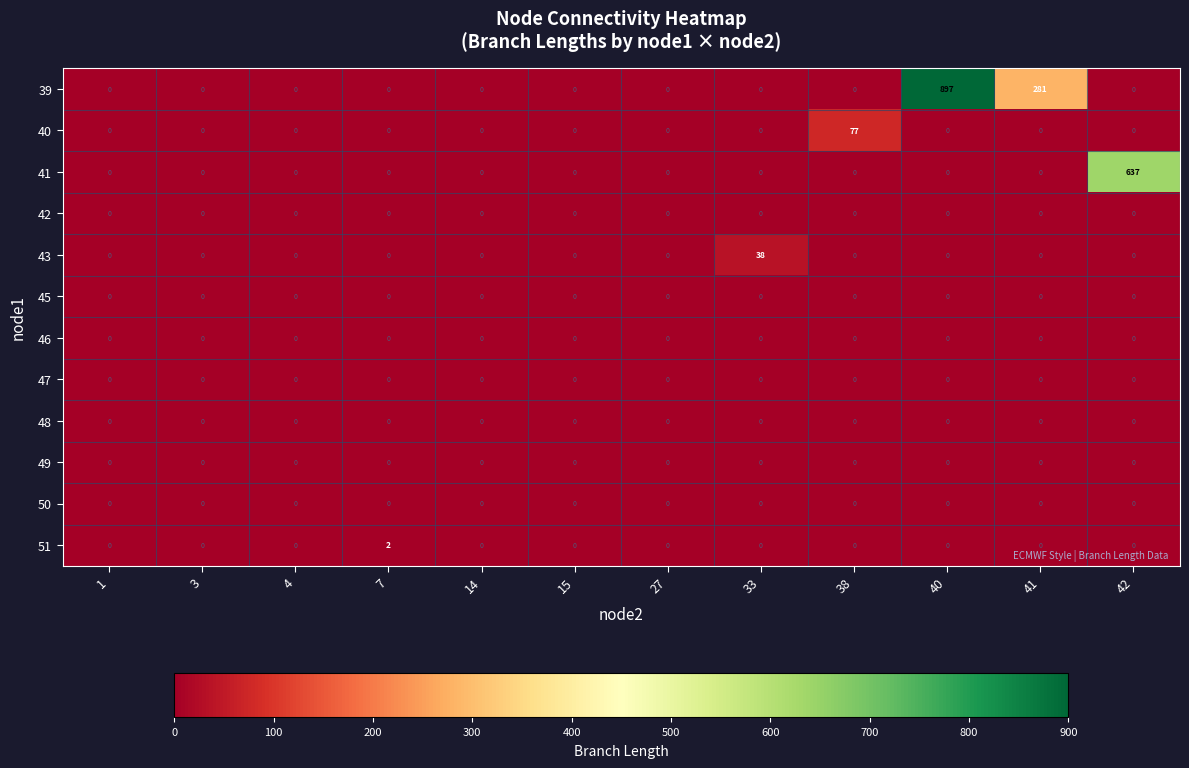

Between 4 and 33, which series saw the biggest shift?

43